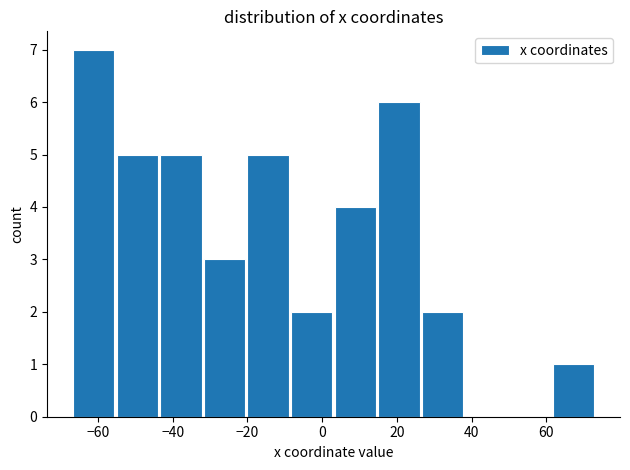

Which range on the x-axis has the tallest bar?

-66 to -56